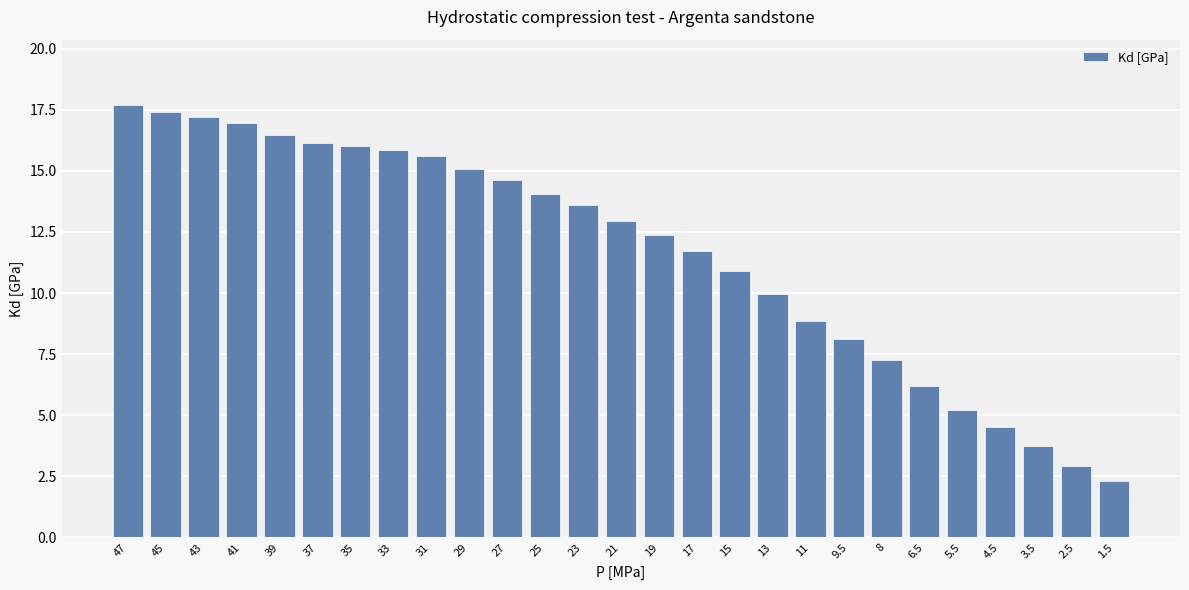

What is the difference between the values at 31 and 21?

2.7